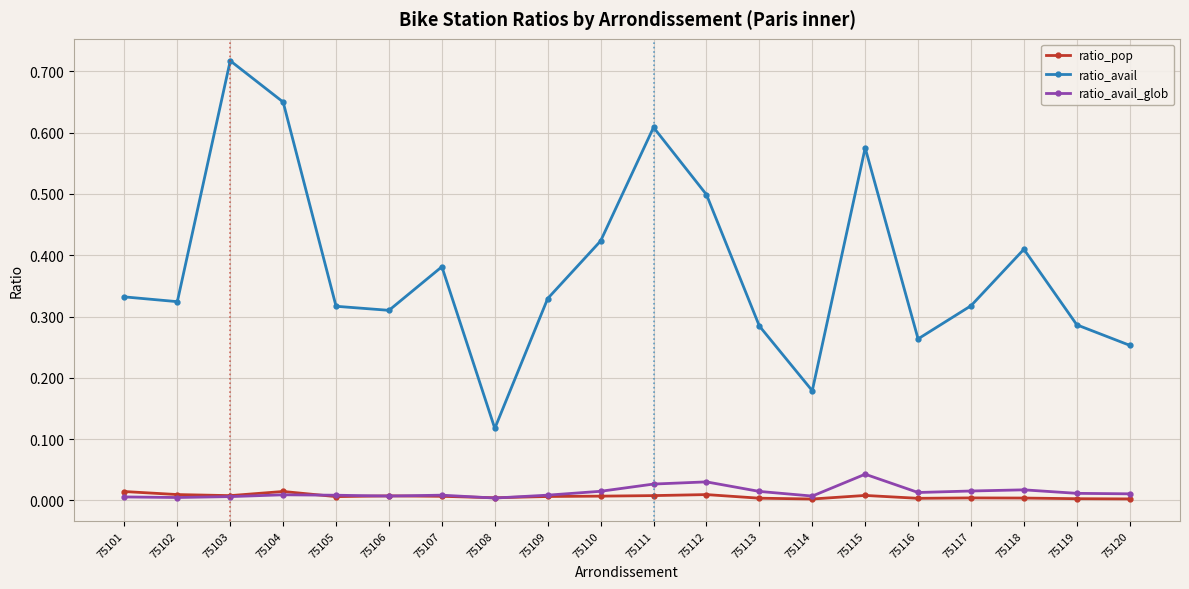

At which label does ratio_avail reach its peak?

75103